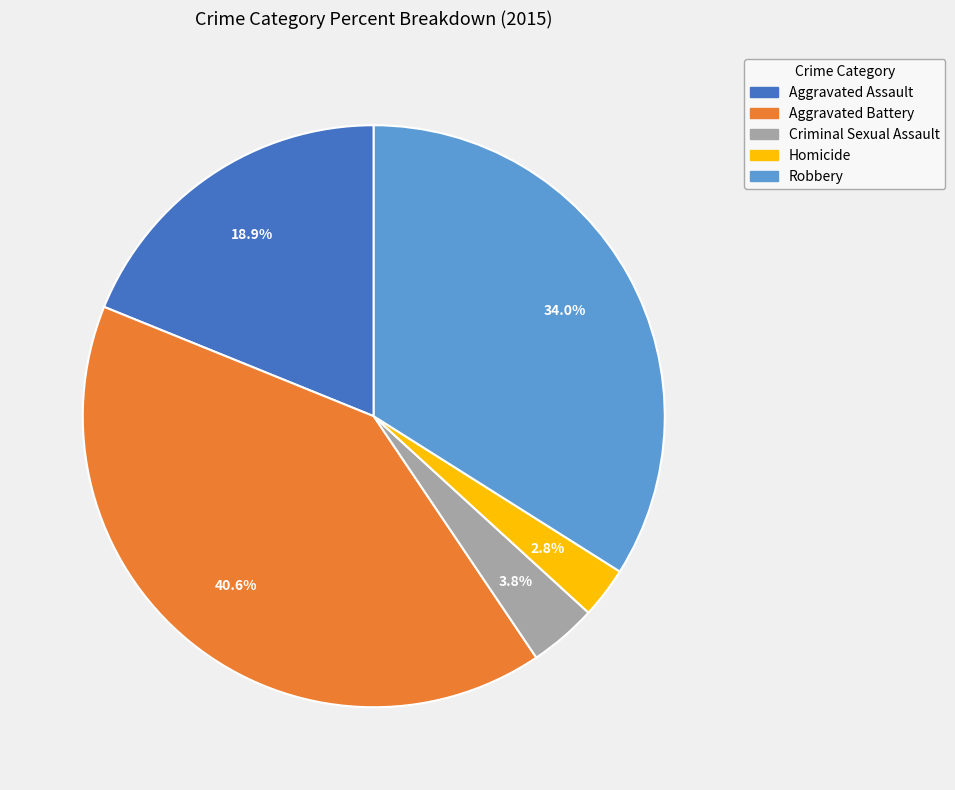

Rank the categories by value from lowest to highest.

Homicide, Criminal Sexual Assault, Aggravated Assault, Robbery, Aggravated Battery